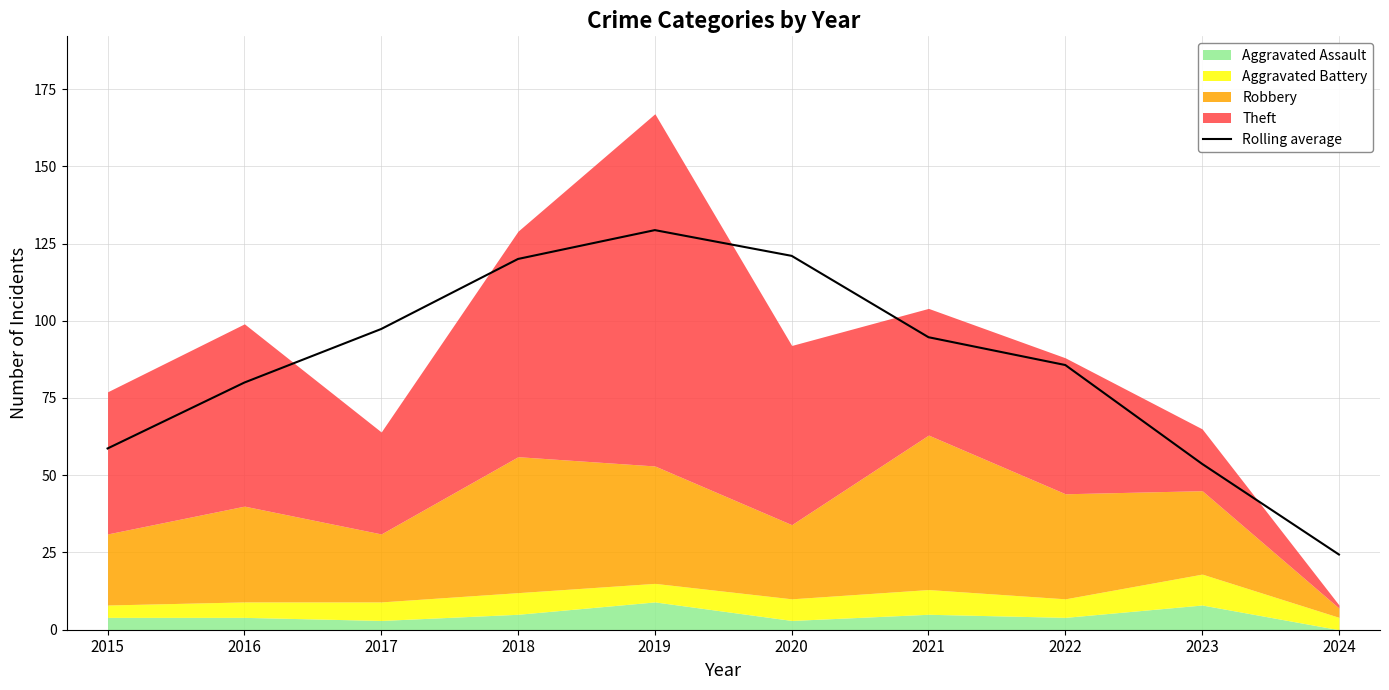

List the labels in order of value, smallest first.

2024, 2023, 2015, 2016, 2022, 2021, 2017, 2018, 2020, 2019